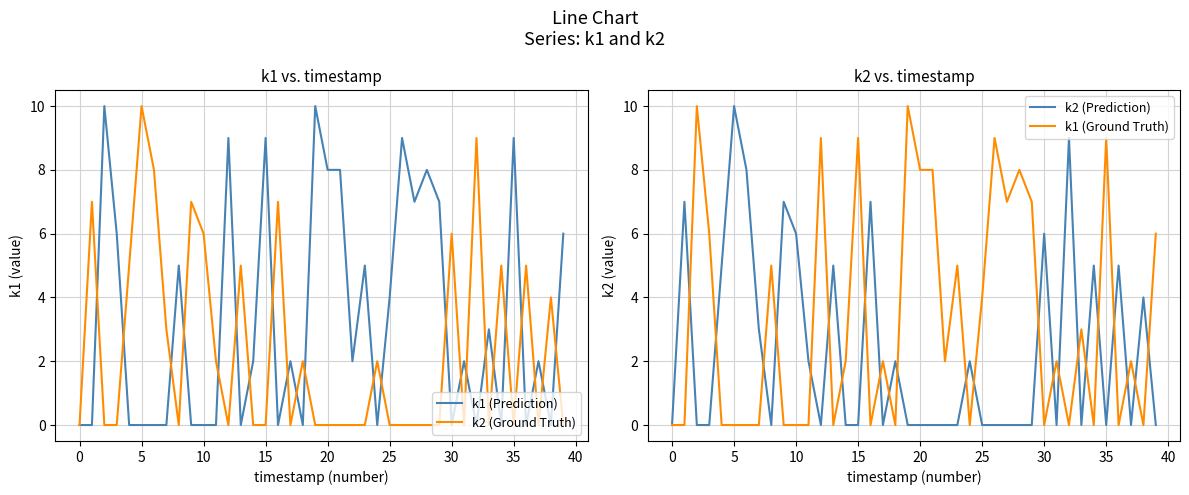

Is this an area chart (filled region under the line)?

No